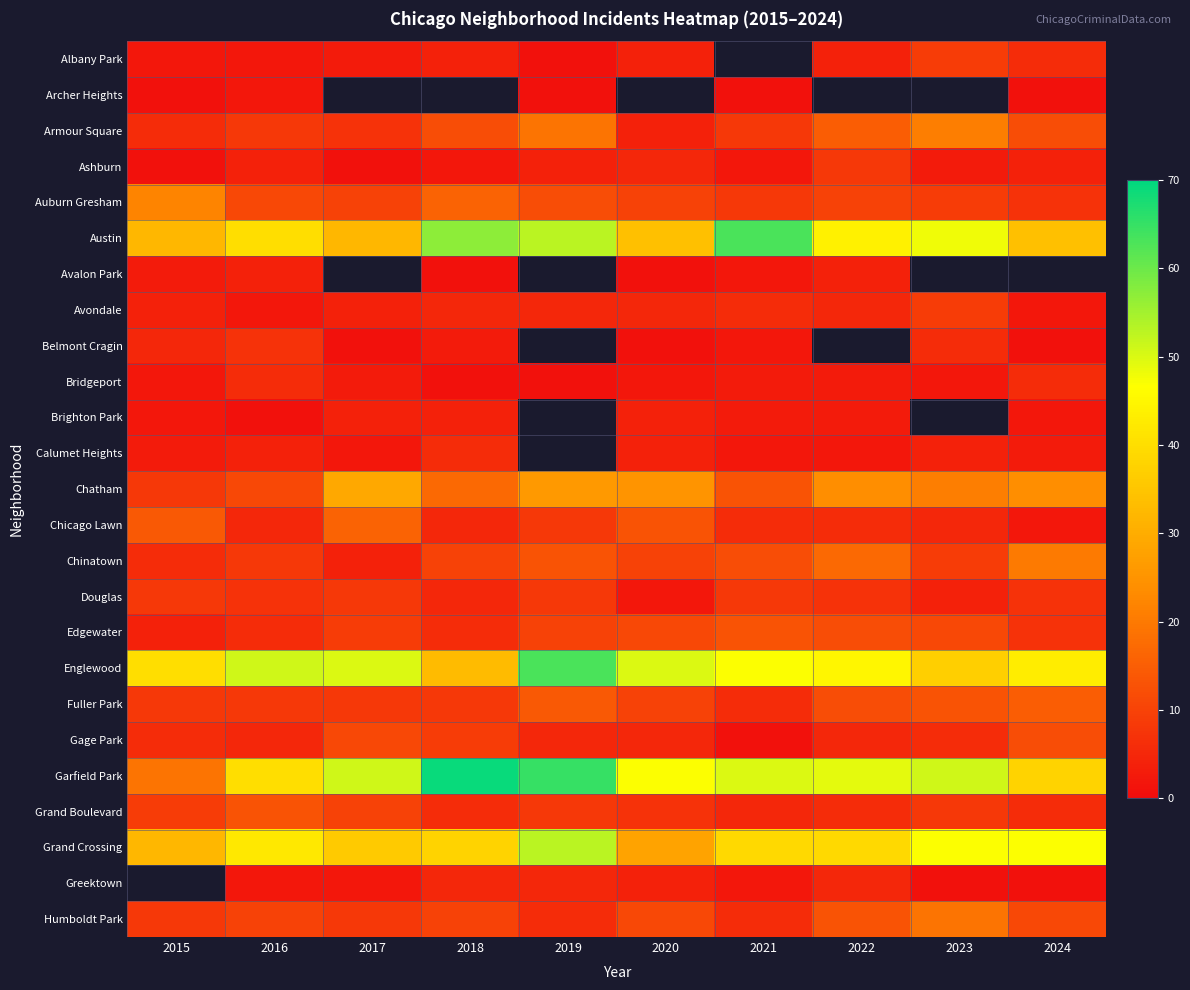

What value does the Chicago Lawn series have at 2019?

8.0